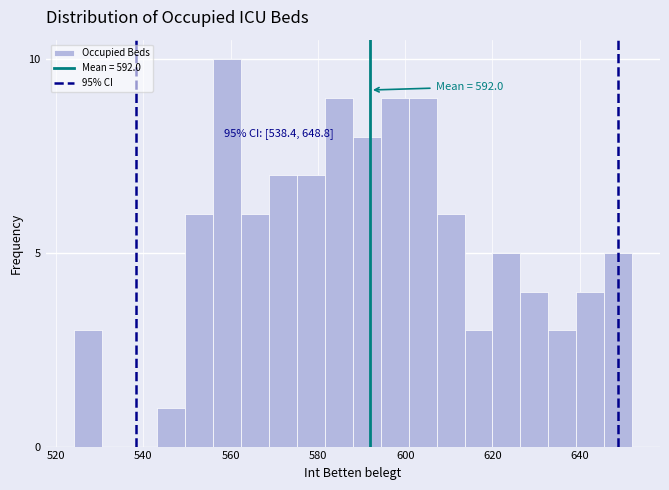

Around what value on the x-axis is the tallest bar? Give the approximate position of its centre, as read against the axis.

560